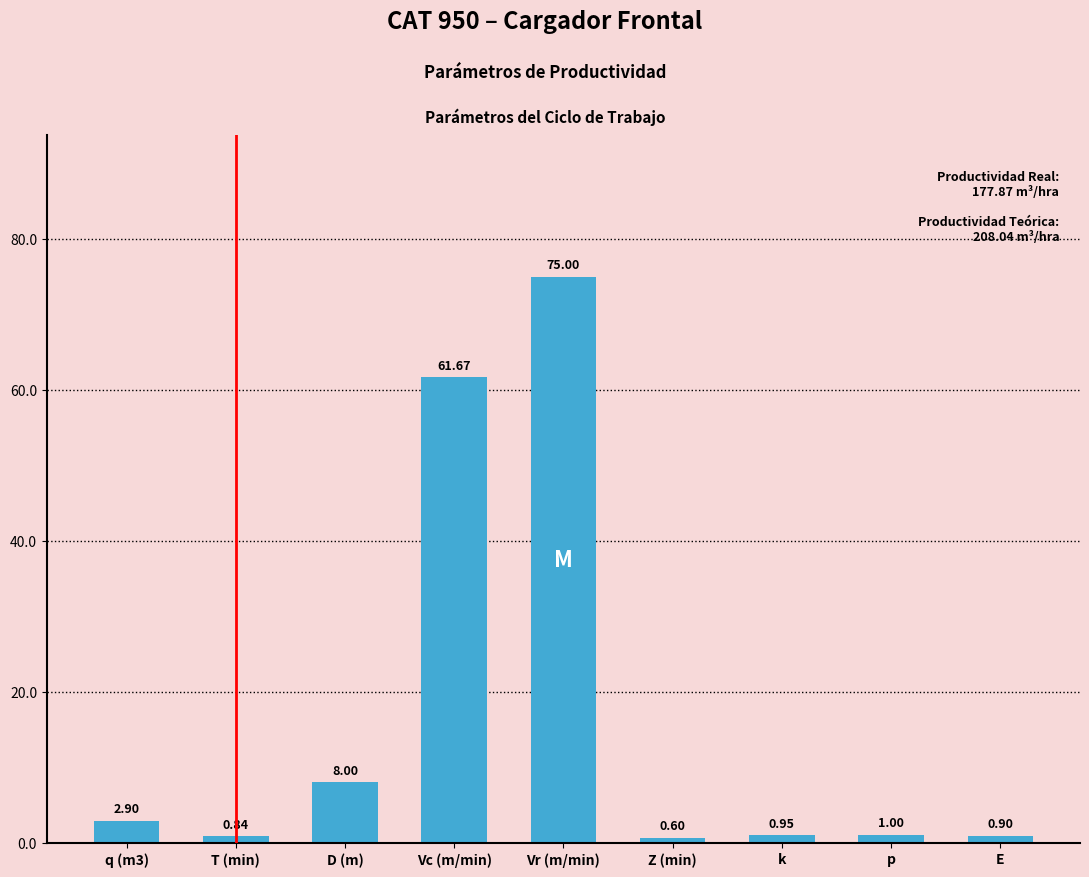

Where is the data nearest to the value 37?

Vc (m/min)